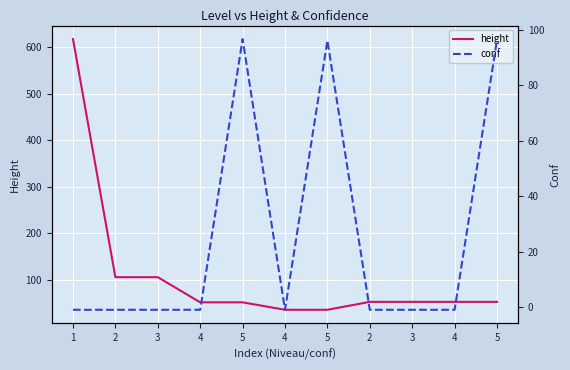

What is the smallest value displayed?

-1.0